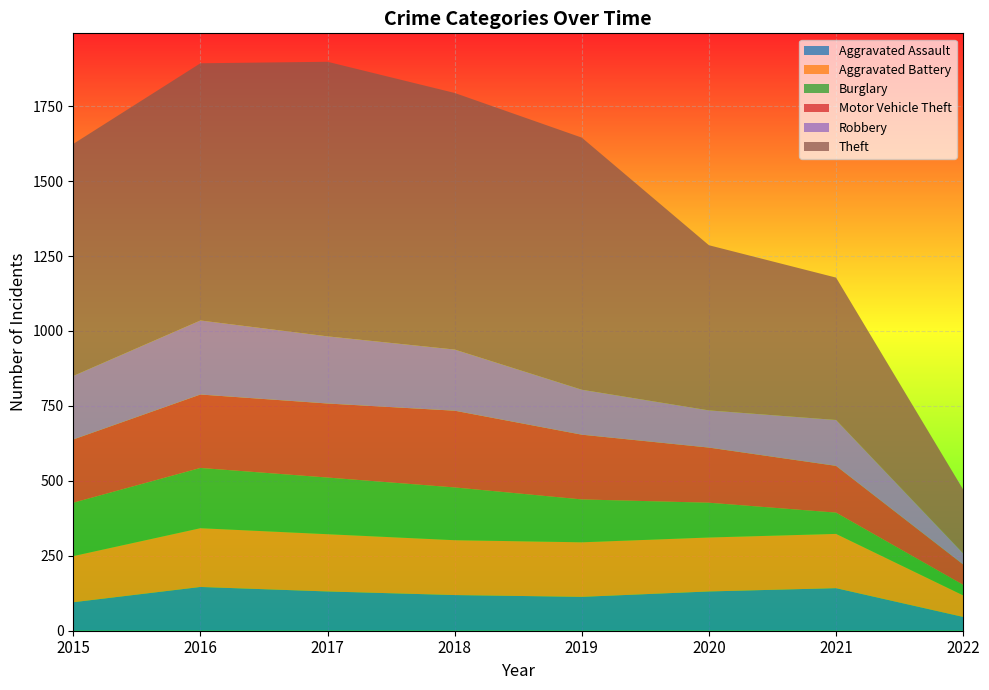

Reading right to left, list all the values displayed in this chart.

Aggravated Assault: 46	142	131	113	119	131	146	95
Aggravated Battery: 72	181	180	182	183	191	196	154
Burglary: 35	71	116	143	176	189	201	178
Motor Vehicle Theft: 68	156	184	216	256	247	245	211
Robbery: 37	153	124	150	204	224	247	212
Theft: 213	475	551	841	856	916	858	774